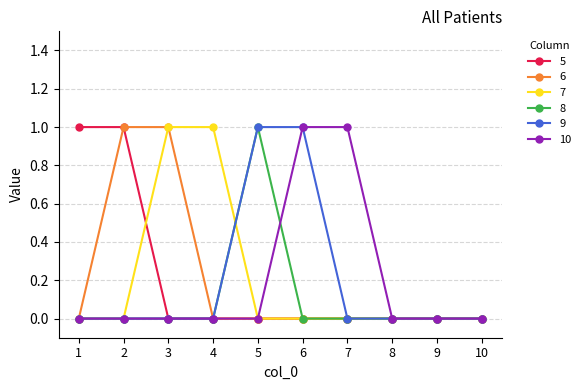

What is the sum of the 7 values at 3 and 6?

1